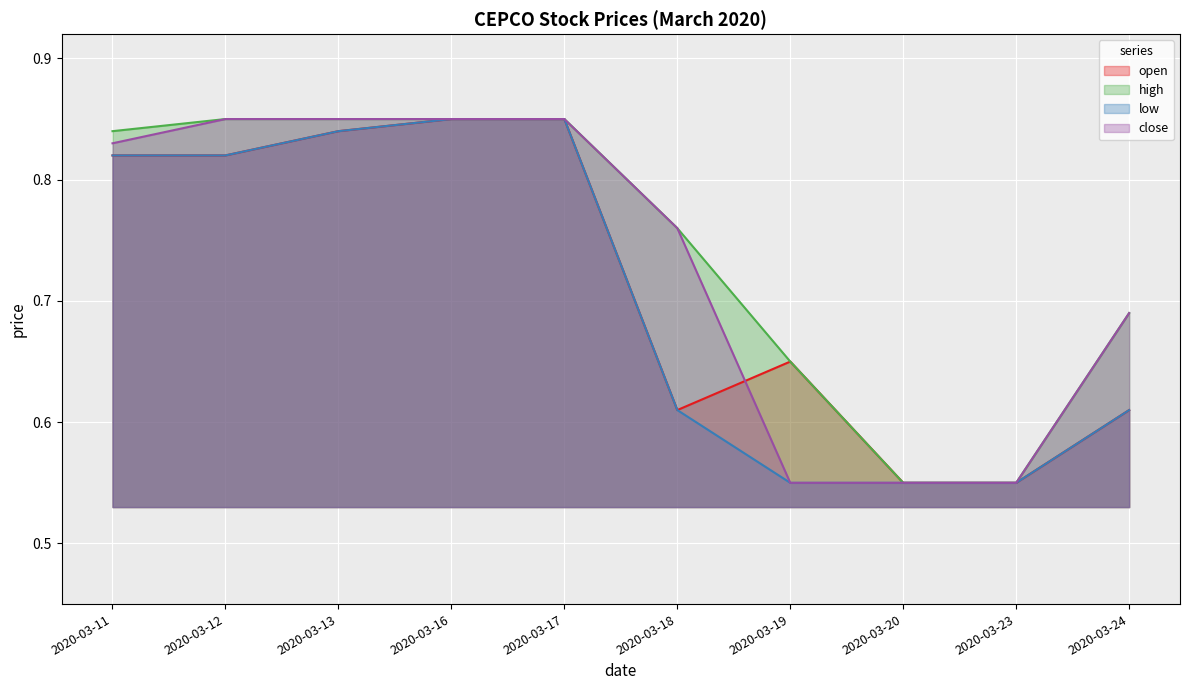

List the series in order of their overall mean, highest first.

high, close, open, low